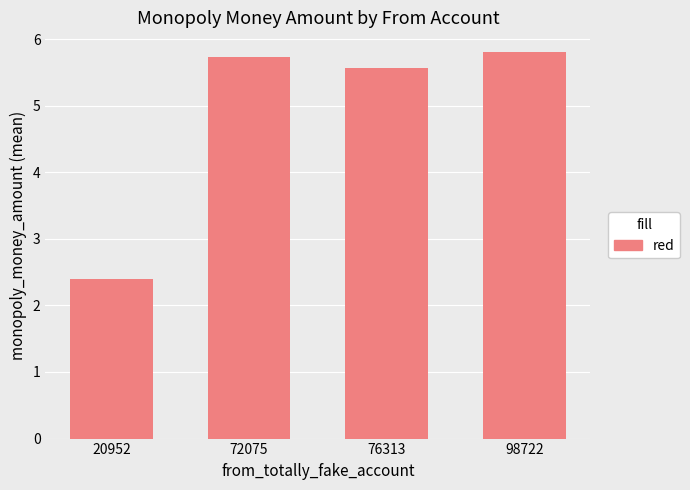

Reading left to right, transcribe all the data shown in this chart.

2.4	5.7	5.6	5.8